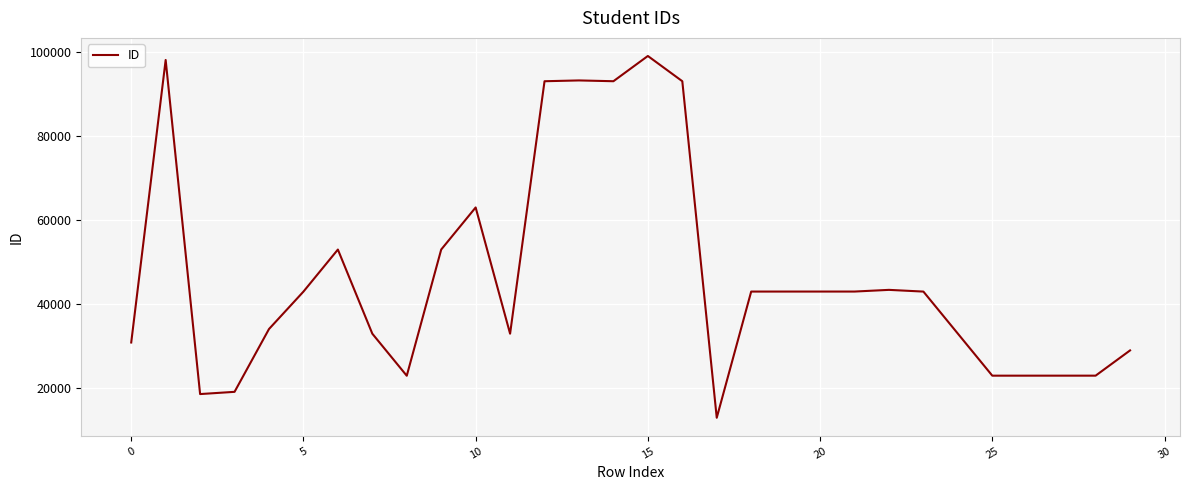

What is the minimum value shown in the chart?

13013